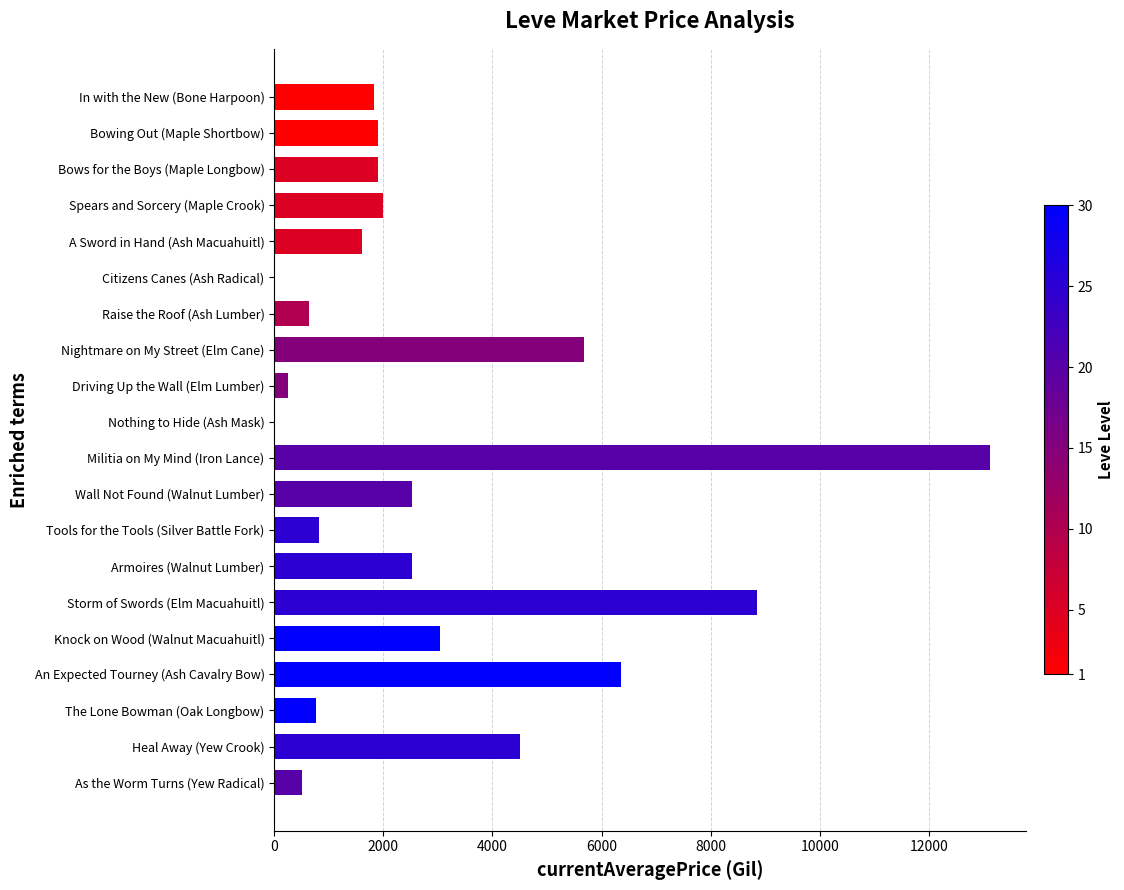

True or false: the data shows 7899.8 at Heal Away (Yew Crook).

False